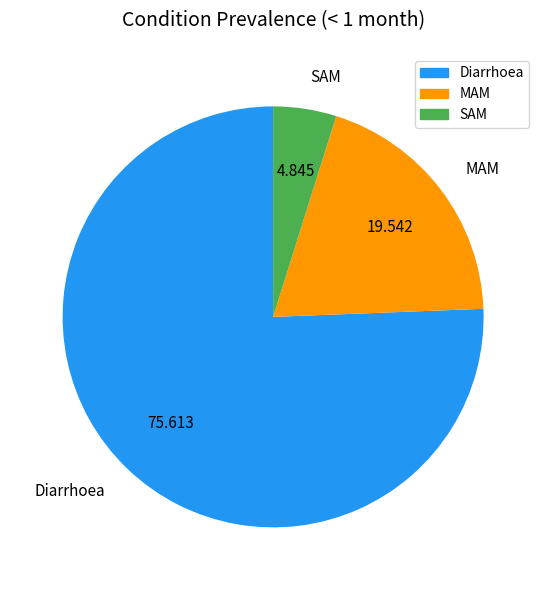

Which category has the smallest portion of the pie?

SAM